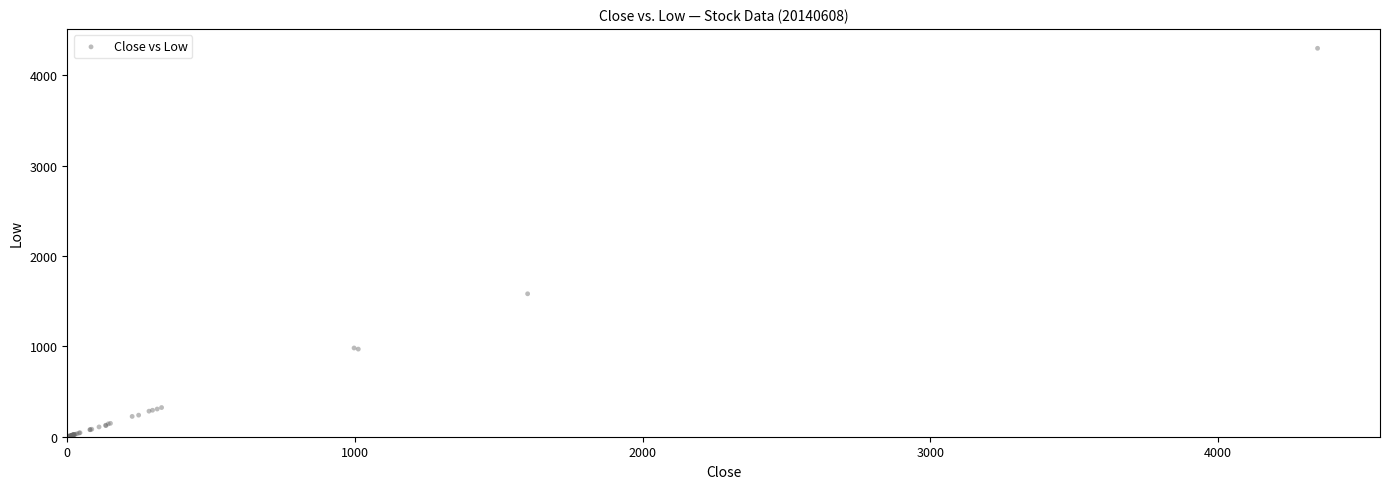

What Y value in the scatter plot is closest to 2152?

1582.3